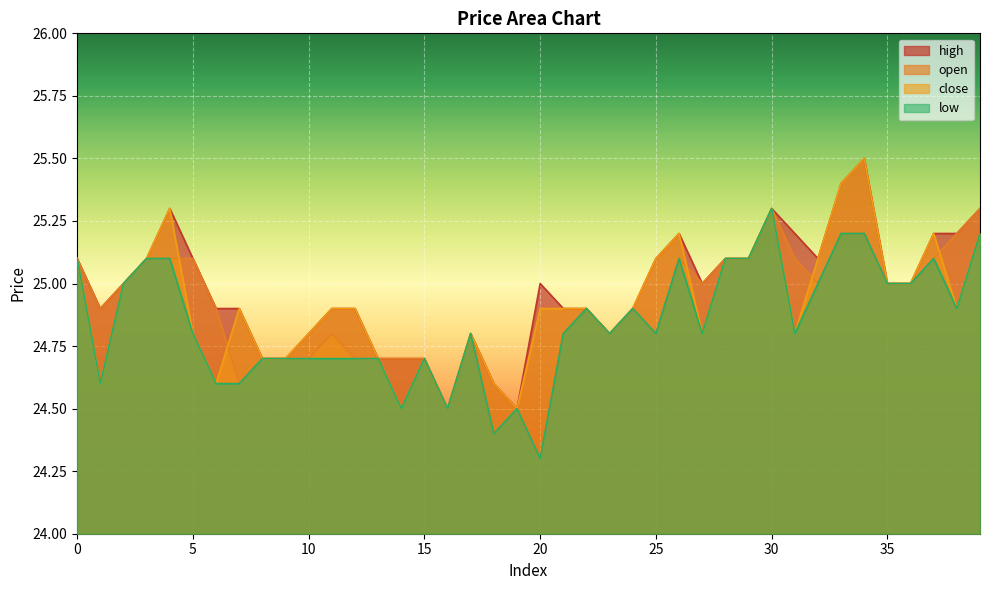

The high series shows 36.7 at 12. True or false?

False